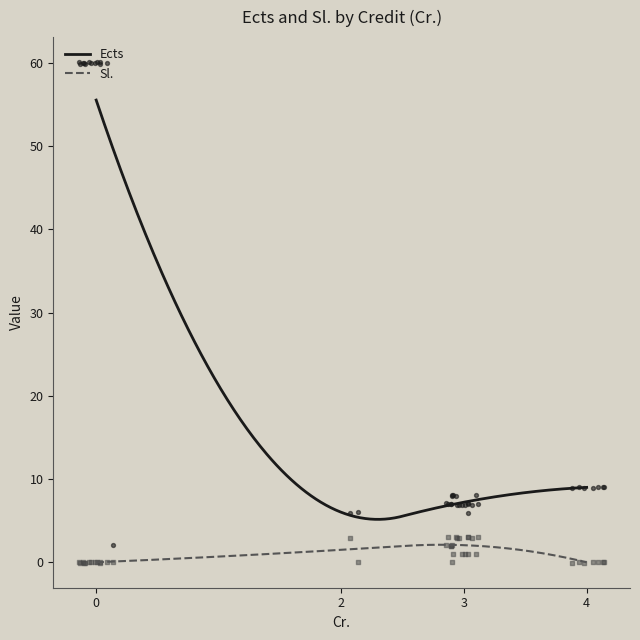

Which series has the largest total across all categories?

Ects